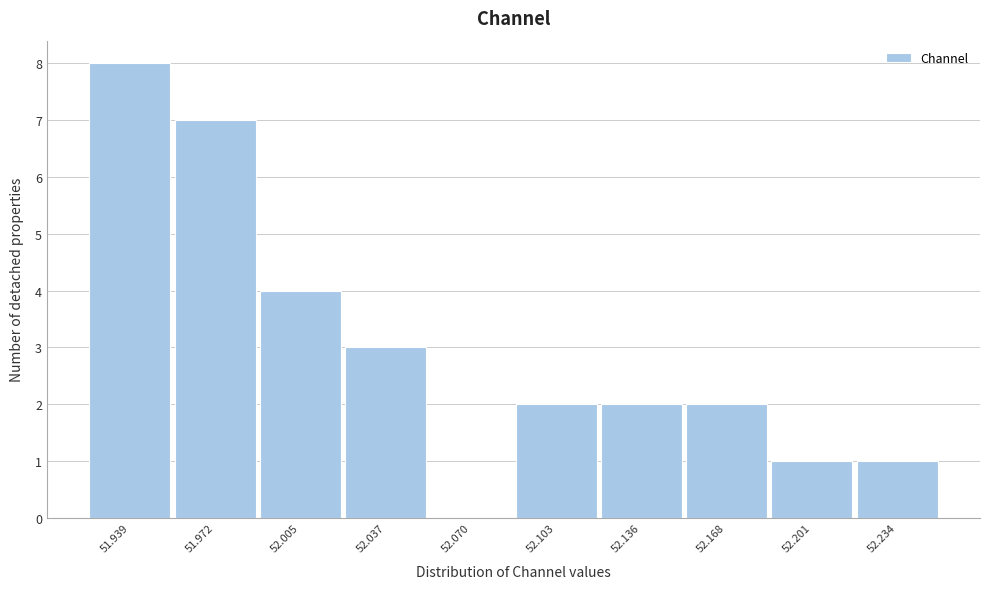

Reading left to right, what are all the values shown in this chart?

51.939=8	51.972=7	52.005=4	52.037=3	52.070=0	52.103=2	52.136=2	52.168=2	52.201=1	52.234=1